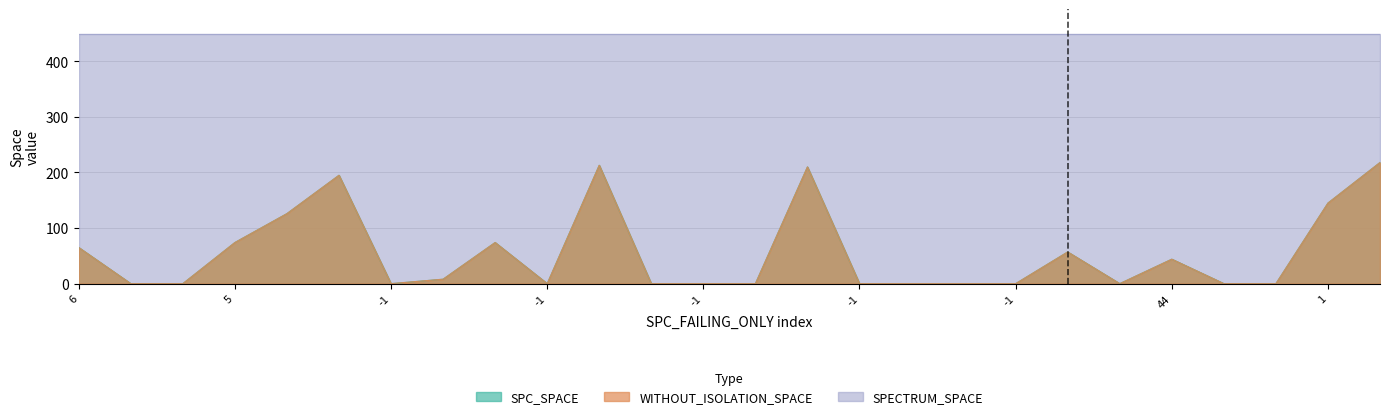

Is the value of SPC_SPACE at 18 greater than the value of WITHOUT_ISOLATION_SPACE at 5?

No